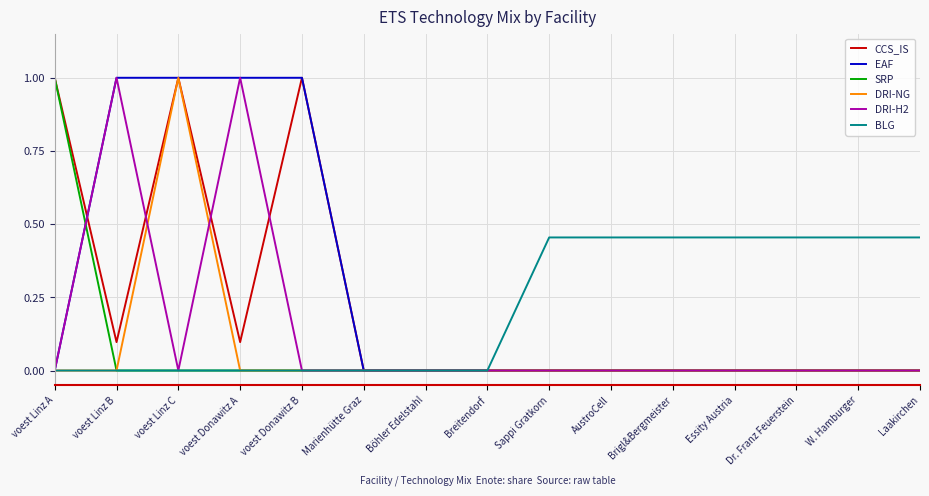

The DRI-NG series shows 0.0 at voest Linz B. True or false?

True